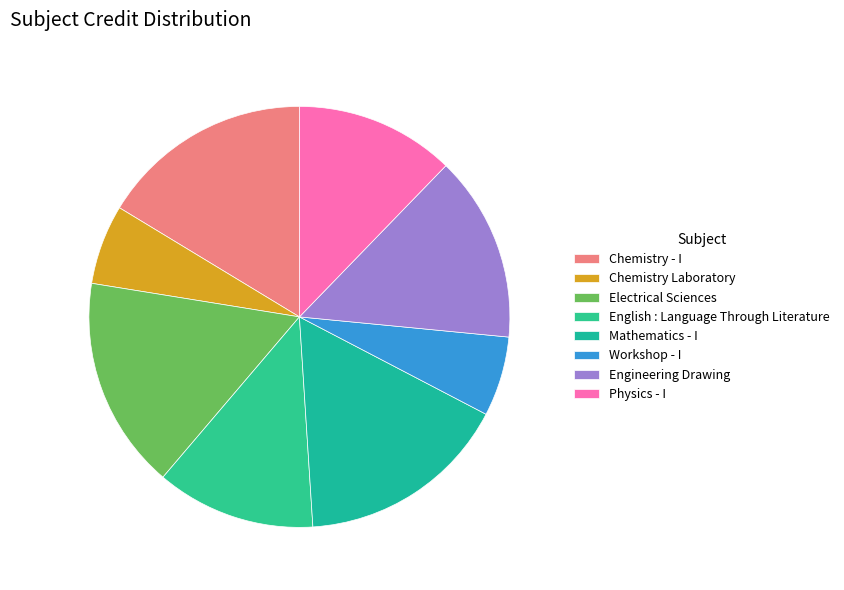

Rank the categories by value from lowest to highest.

Chemistry Laboratory, Workshop - I, English : Language Through Literature, Physics - I, Engineering Drawing, Chemistry - I, Electrical Sciences, Mathematics - I